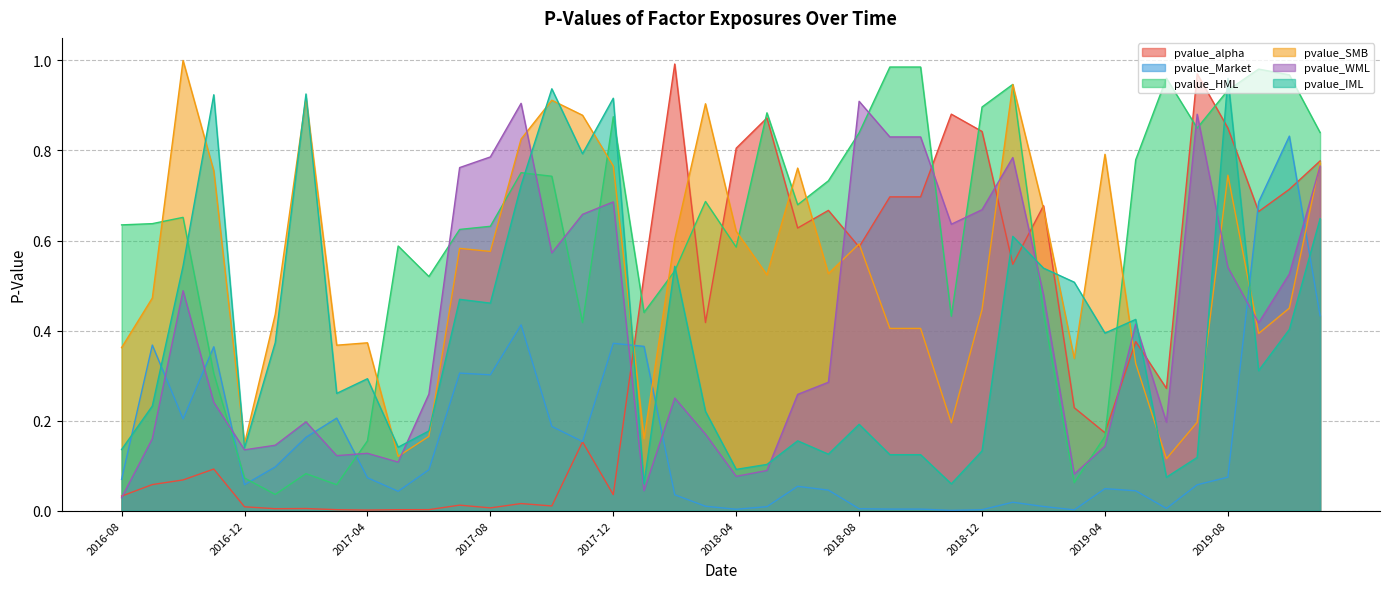

After their last crossing, which series has the higher values: pvalue_alpha or pvalue_SMB?

pvalue_alpha